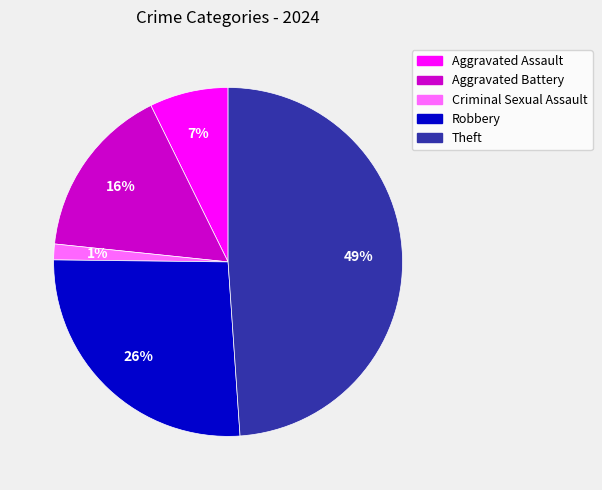

Do Aggravated Battery and Robbery together represent more than half of the pie?

No